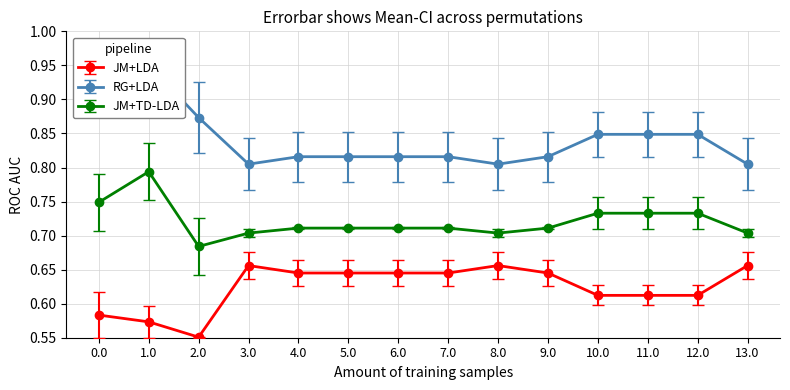

At which label does JM+LDA reach its minimum?

2.0